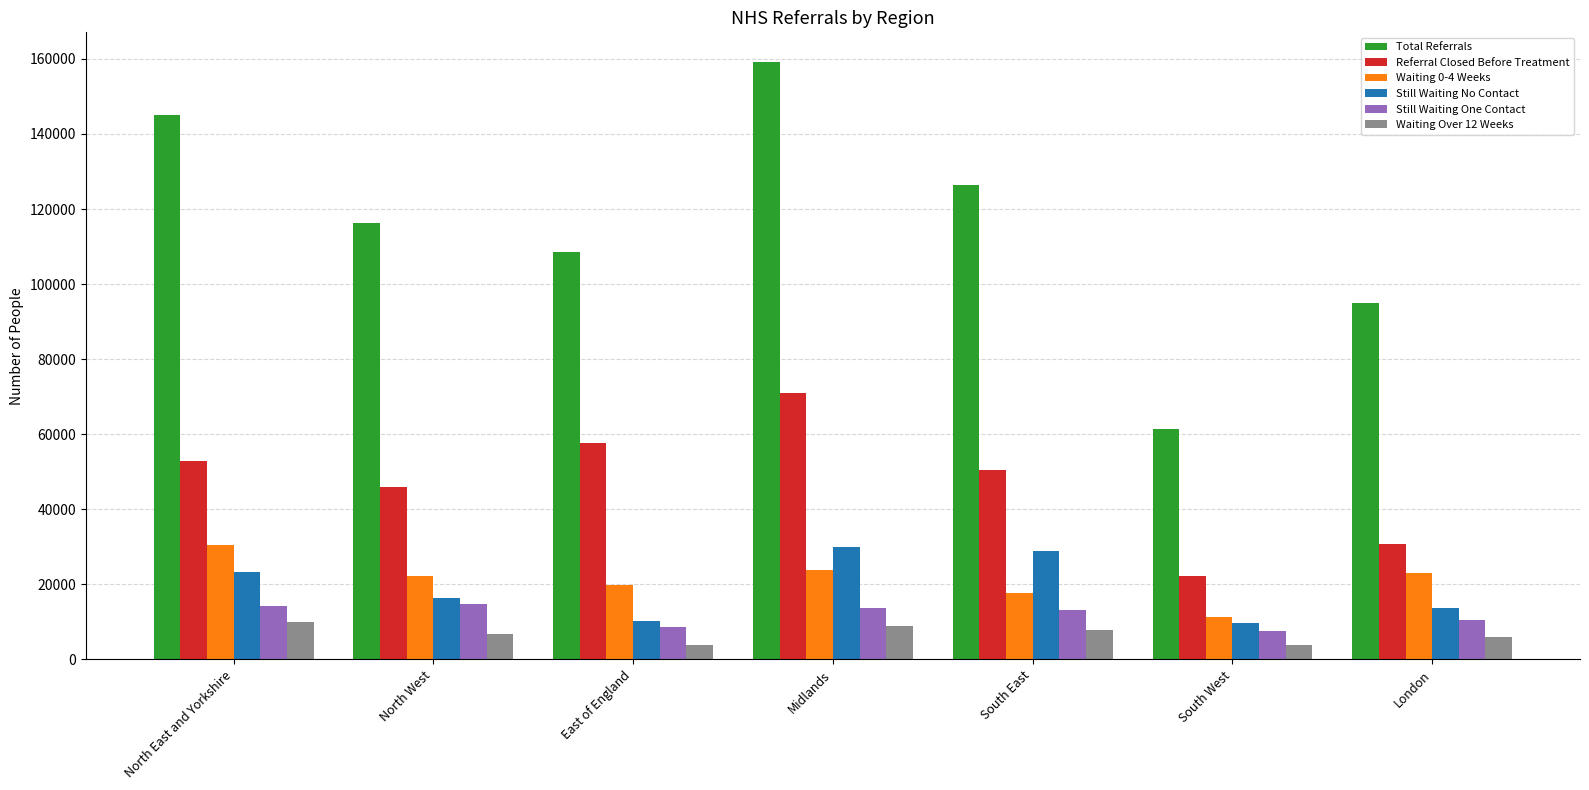

At which label does Waiting 0-4 Weeks first exceed 22280?

North East and Yorkshire